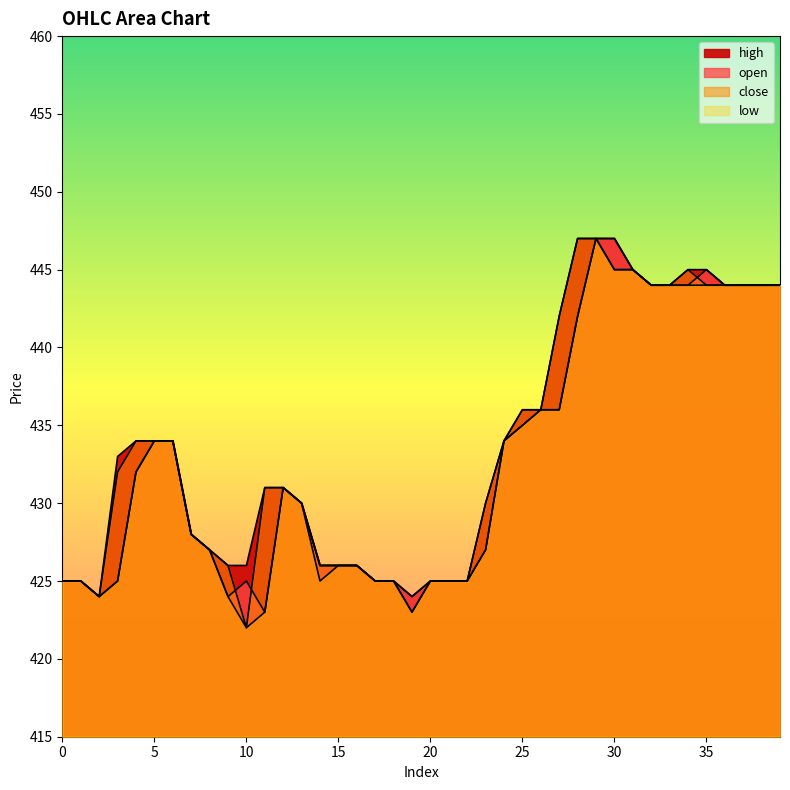

In open, how many points are higher than both neighbors (excluding endpoints)?

3